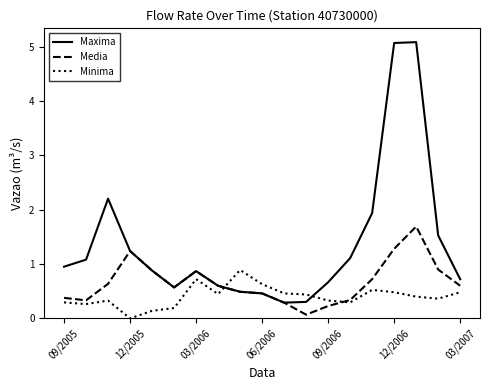

Count the number of data series in this chart.

3